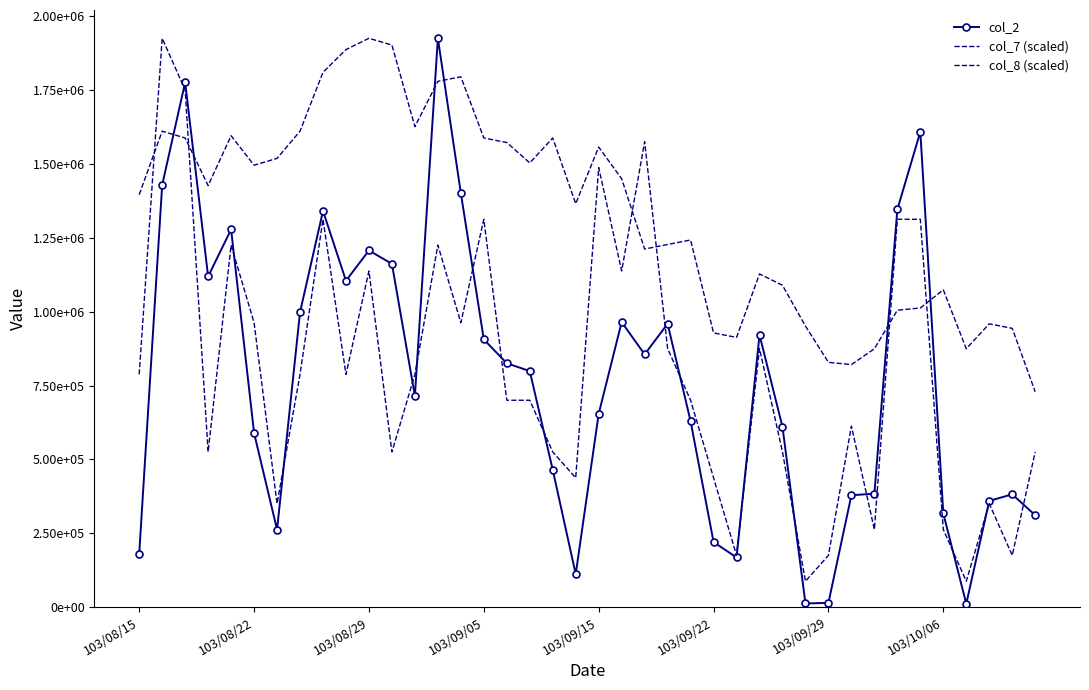

What is the label of the 10th point from the right?

103/09/29